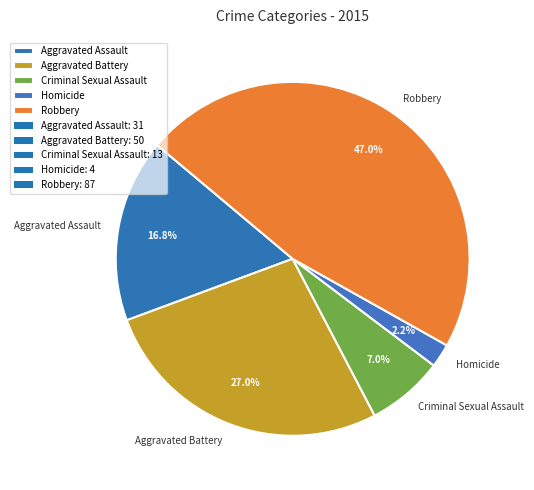

Is it true that Aggravated Assault is 4% of the pie?

False